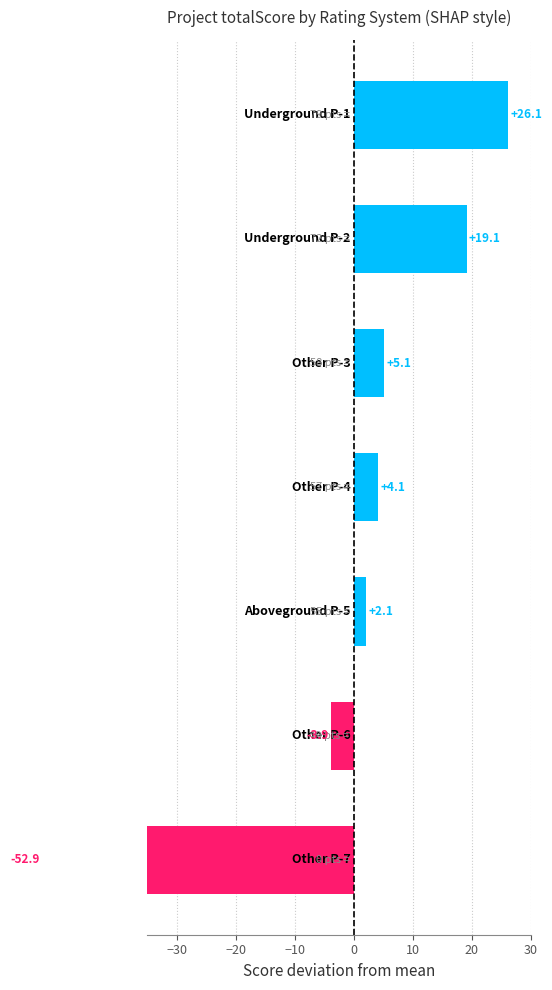

How many bars are there in total?

7